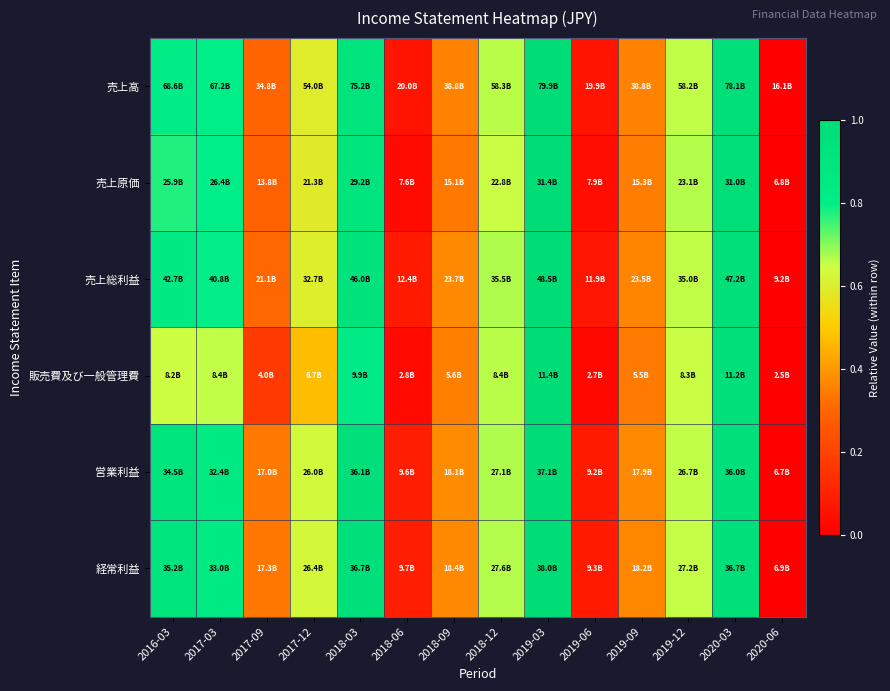

Between 2019-12 and 2017-12, which is larger?

2019-12